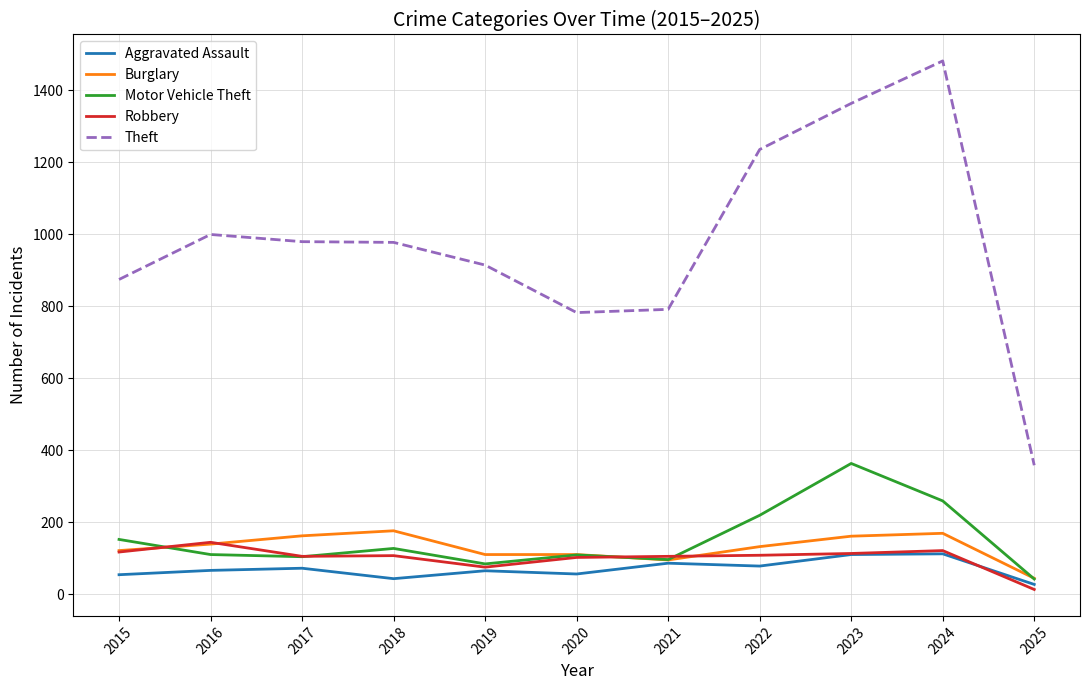

What is the sum of the Theft values at 2016 and 2024?

2480